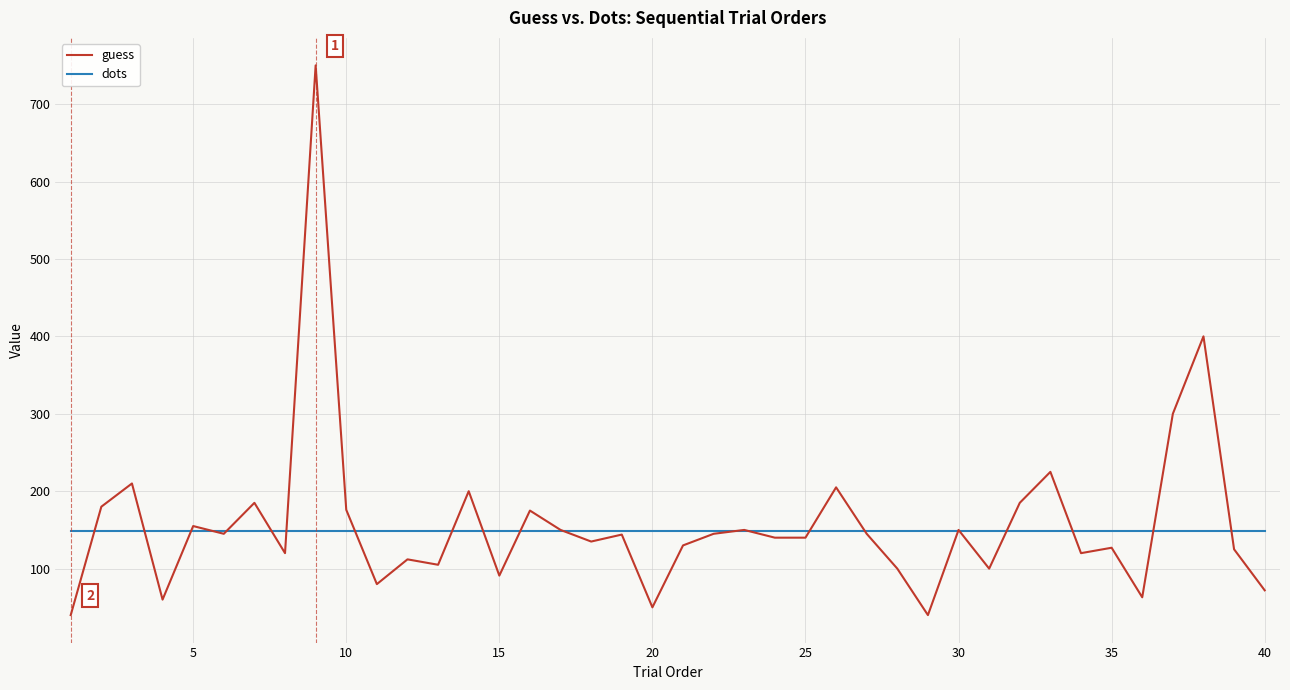

Does the chart have visible grid lines?

Yes